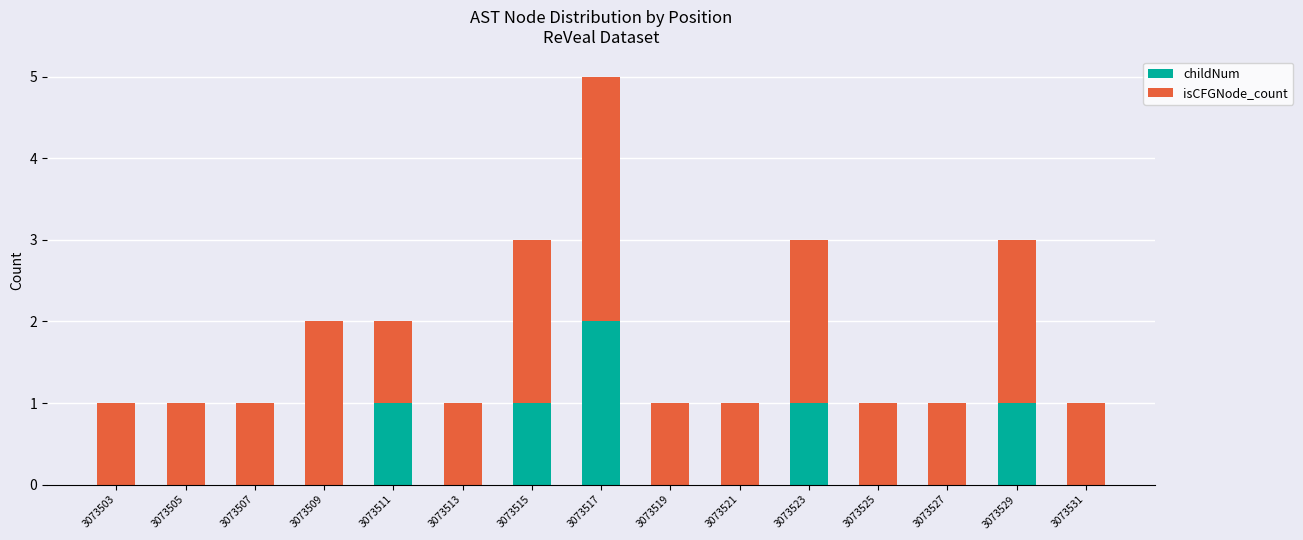

What is the sum of all childNum values?

6